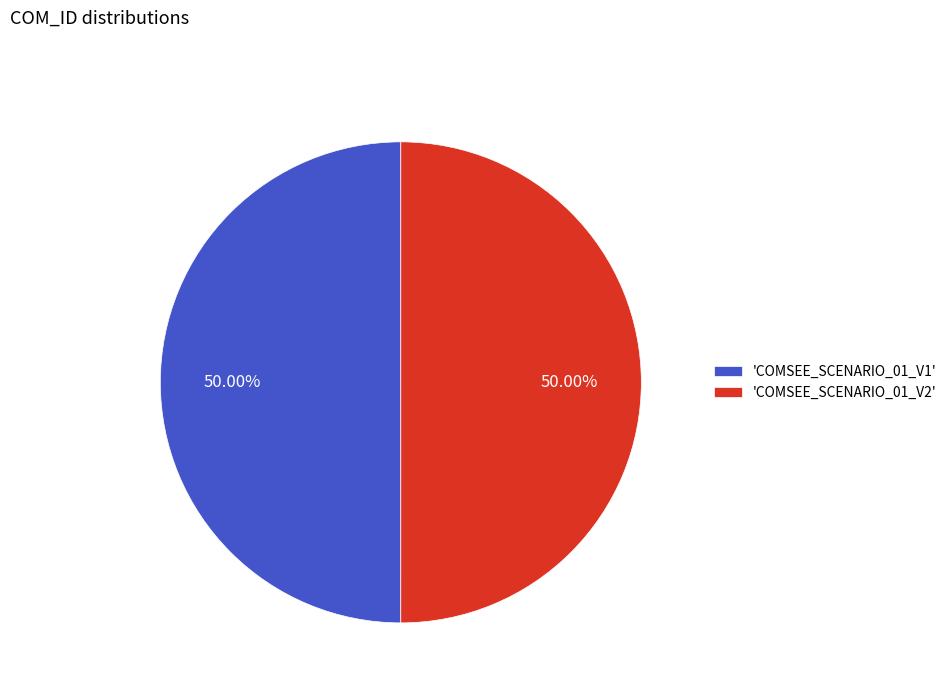

Do 'COMSEE_SCENARIO_01_V2' and 'COMSEE_SCENARIO_01_V1' together represent more than half of the pie?

Yes